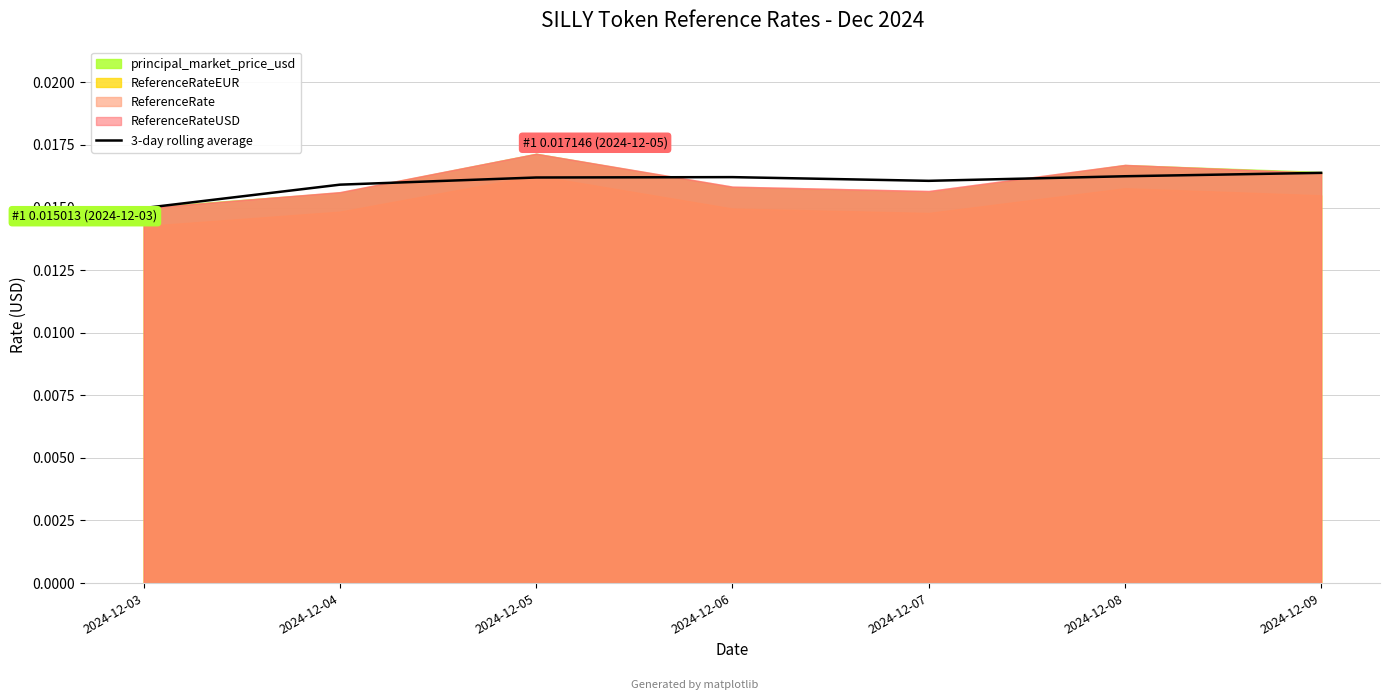

Where is 3-day rolling average nearest to the value 0?

2024-12-03